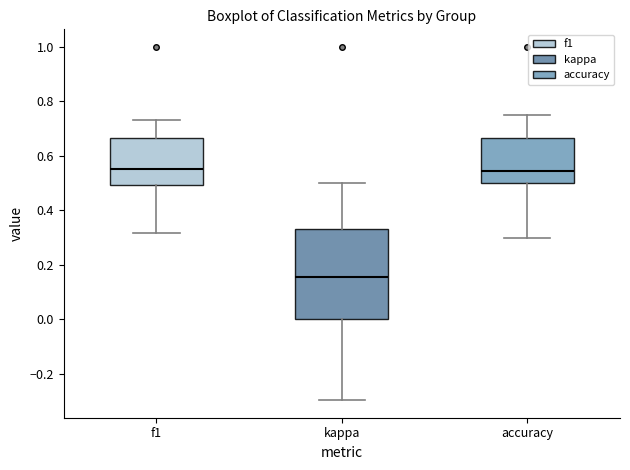

Where is the upper edge of the box for f1 on the y-axis? The values are not printed on the chart, so give them approximately, as read against the axis.

0.66